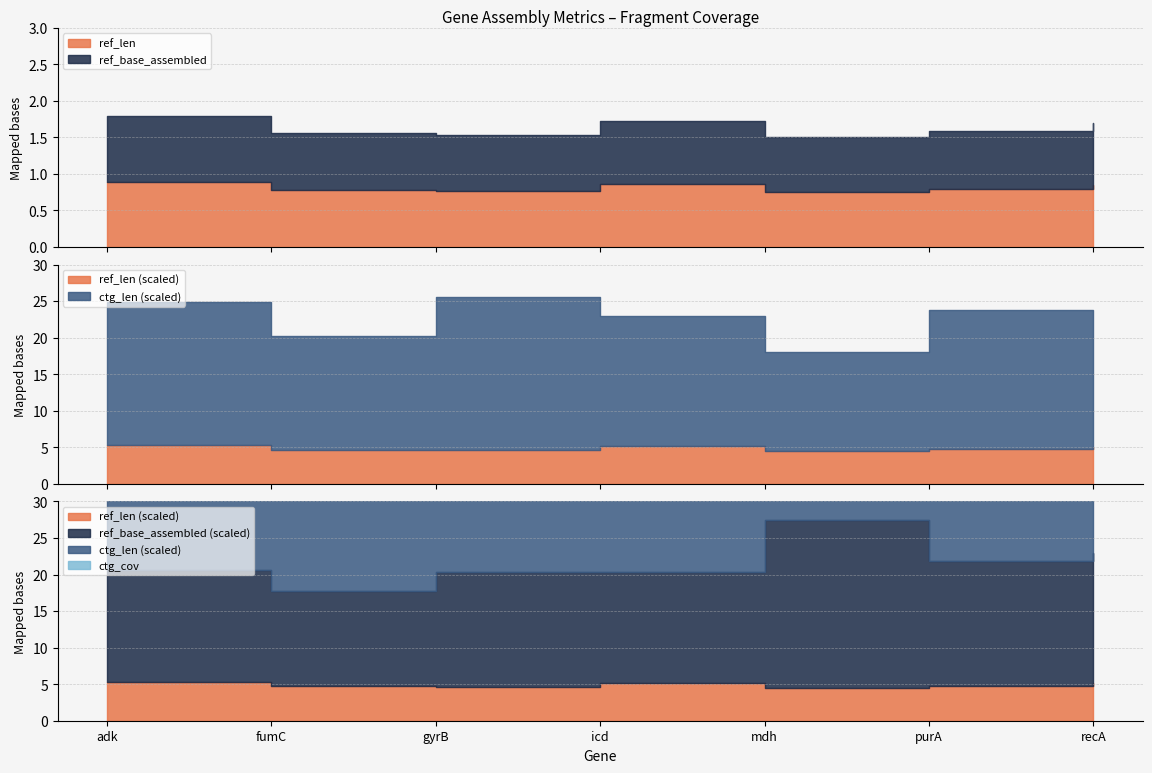

True or false: ref_base_assembled has more than 2 interior local peaks.

False